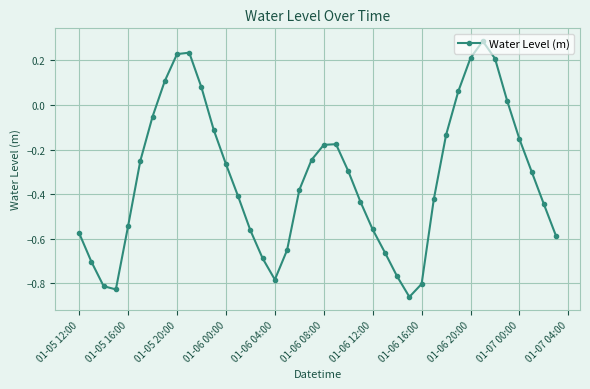

How many interior local valleys (lower than both neighbors) does the data have?

3